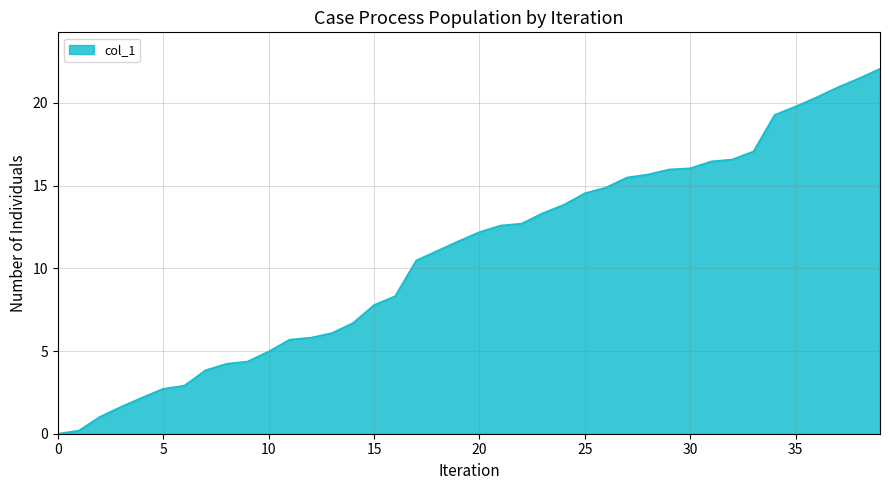

What is the difference between the maximum and minimum values?

22.1